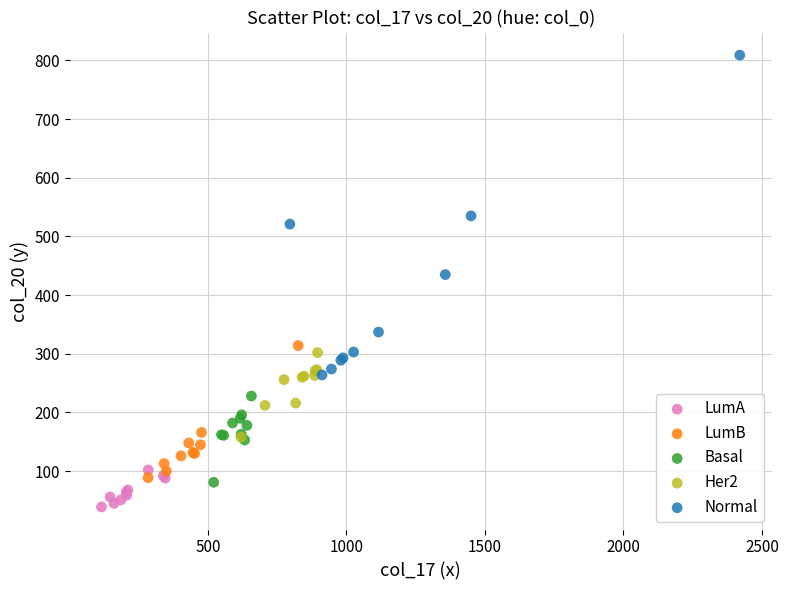

Which series contains the lowest Y value?

LumA